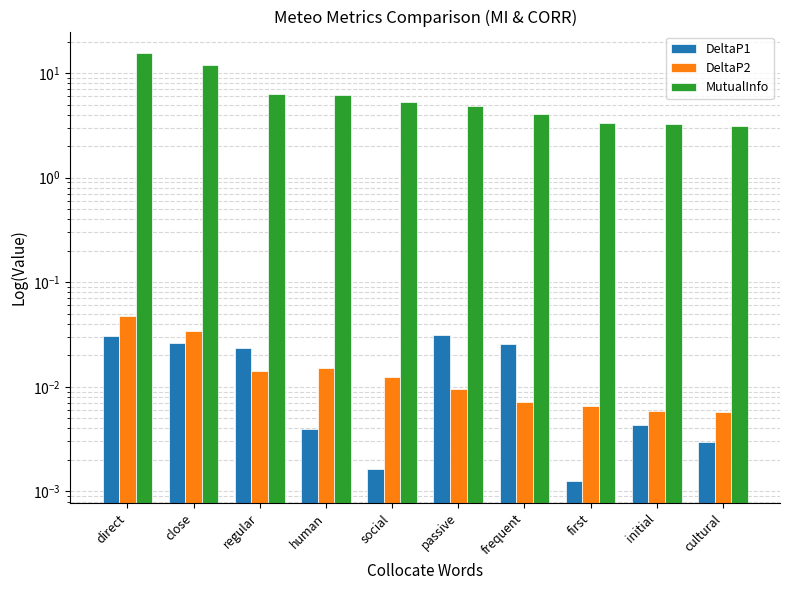

Which category has the highest value across all series?

direct